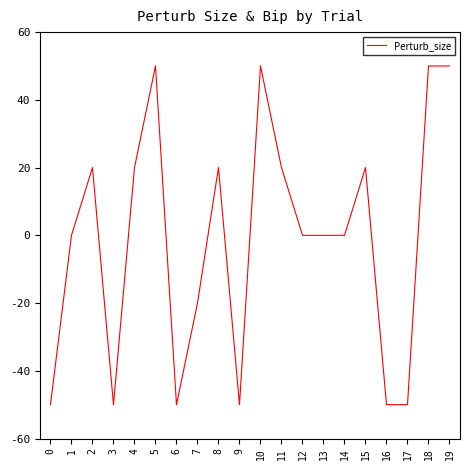

What is the change in value from 6 to 14?

+50